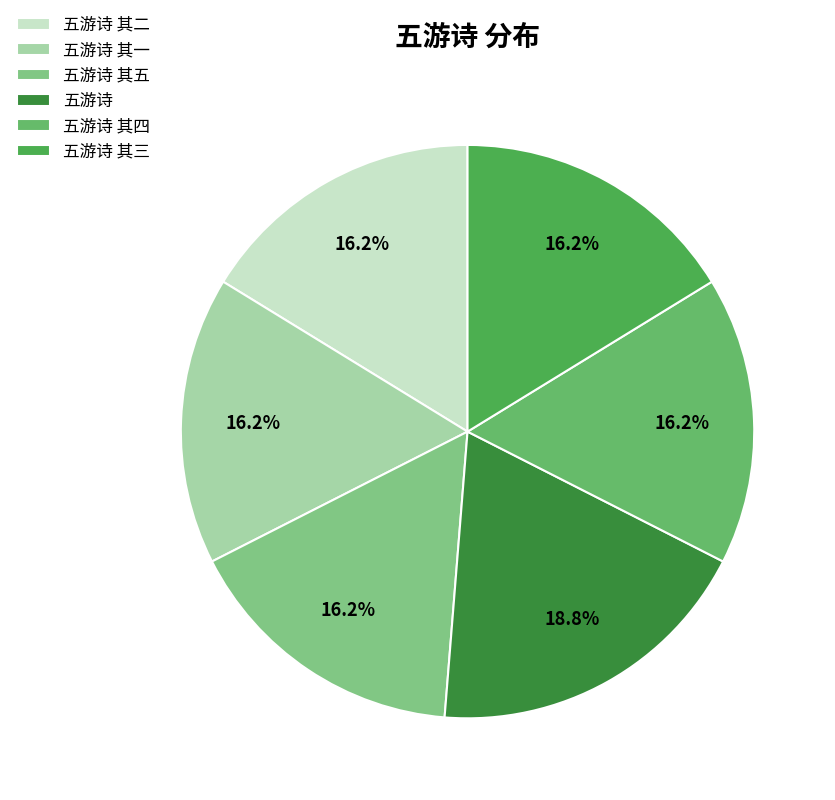

Does 五游诗 其一 account for over 50% of the chart?

No